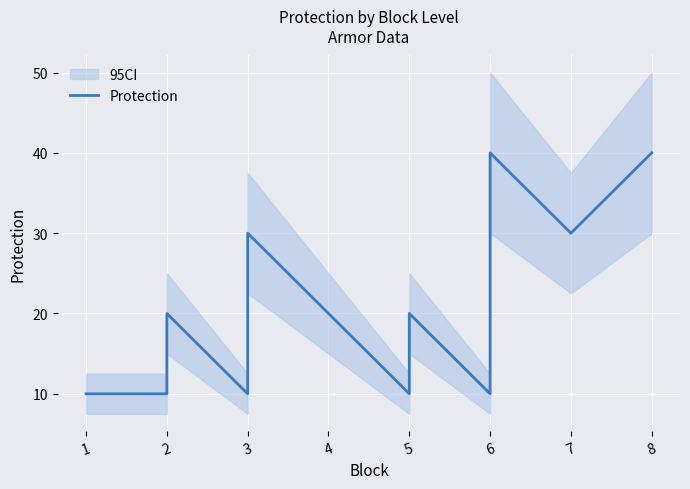

What is the average value?

21